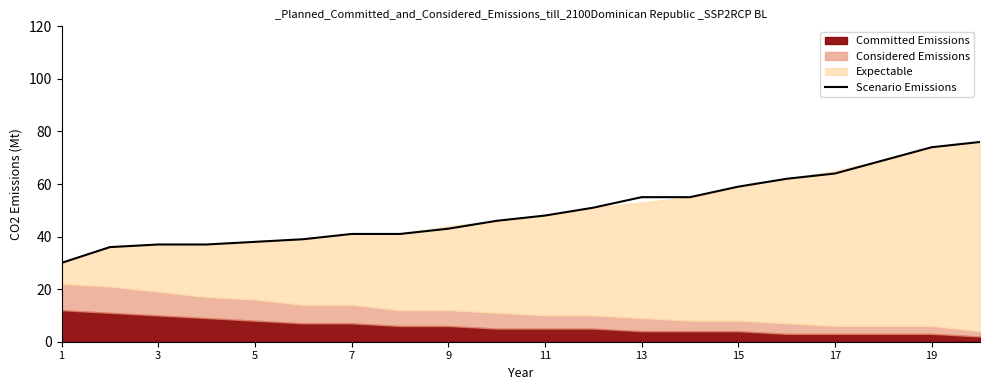

Is it true that the value at 1 is 17?

False